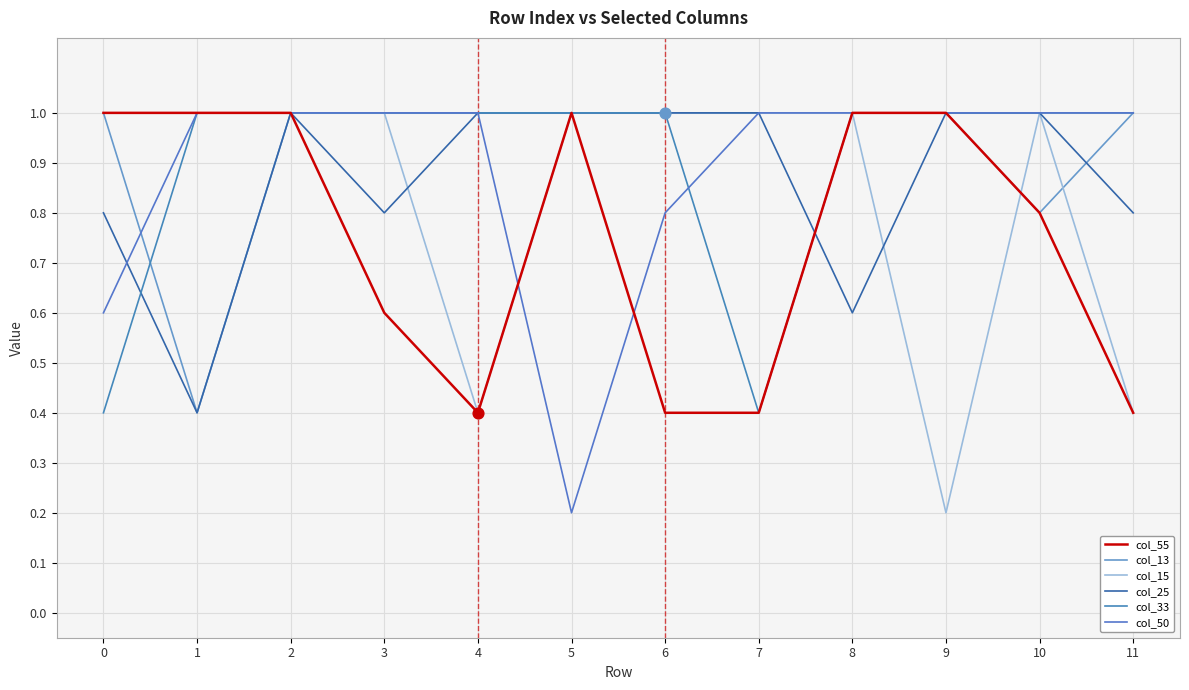

At which category is the sum across all series the highest?

2